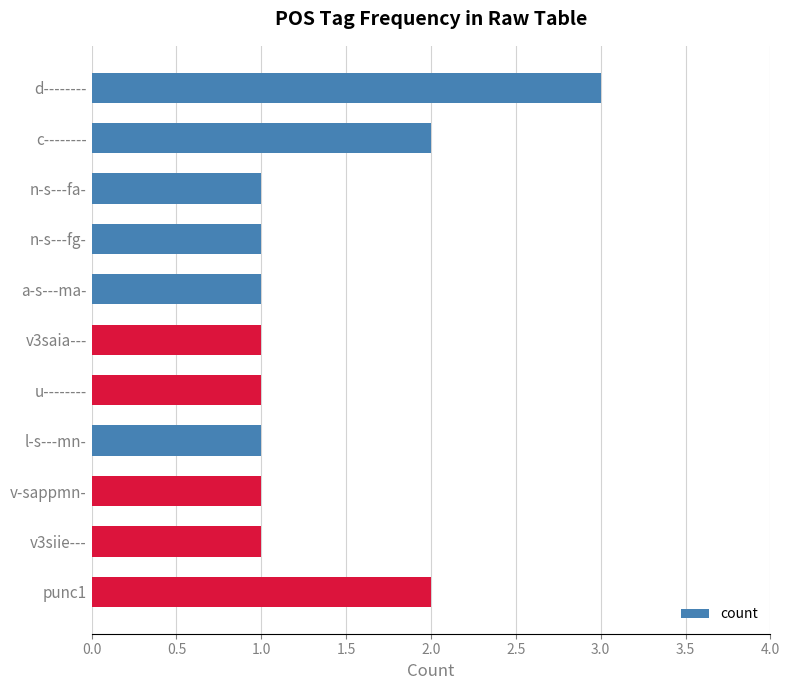

Does the chart contain any negative values?

No